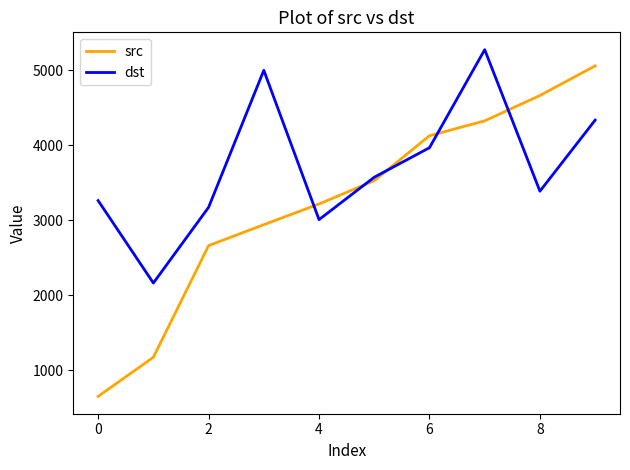

What is the smallest value displayed?

649.0